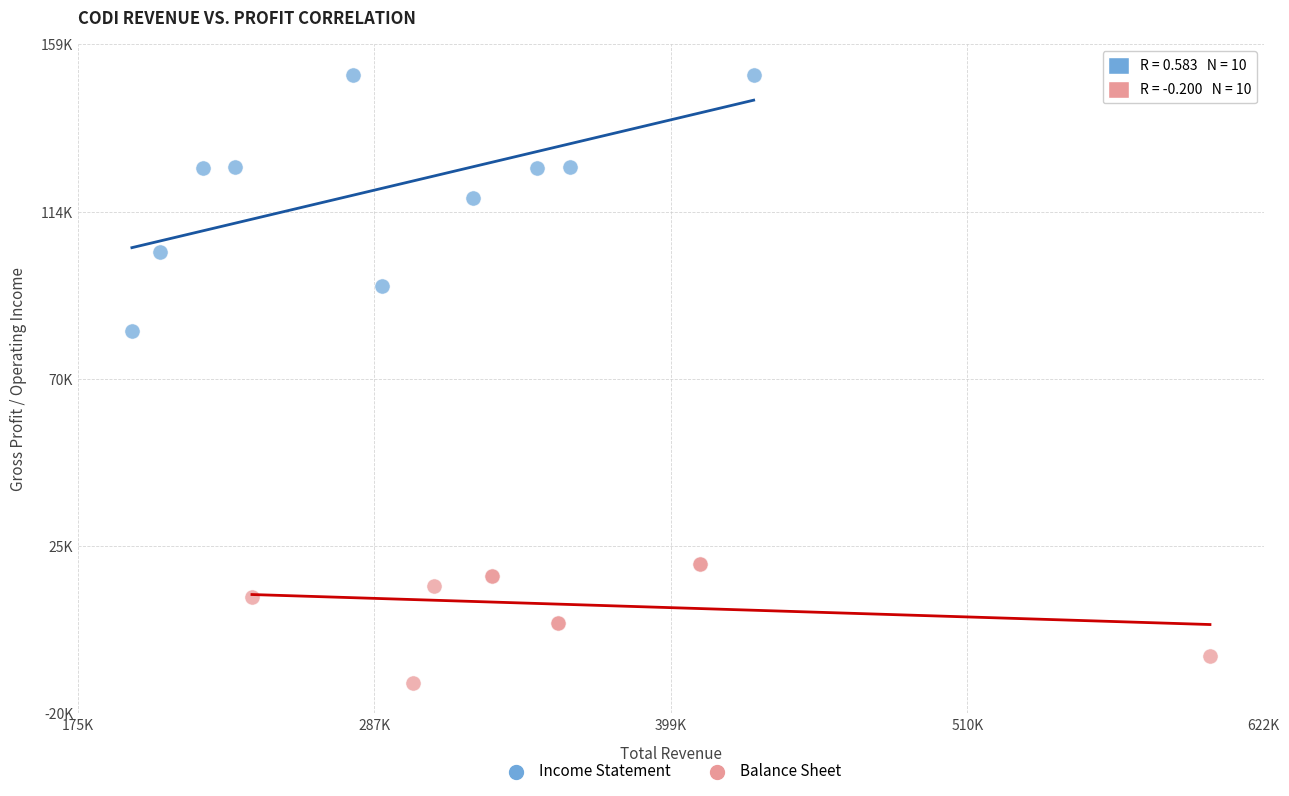

What are all the series names shown in the legend?

Income Statement, Balance Sheet